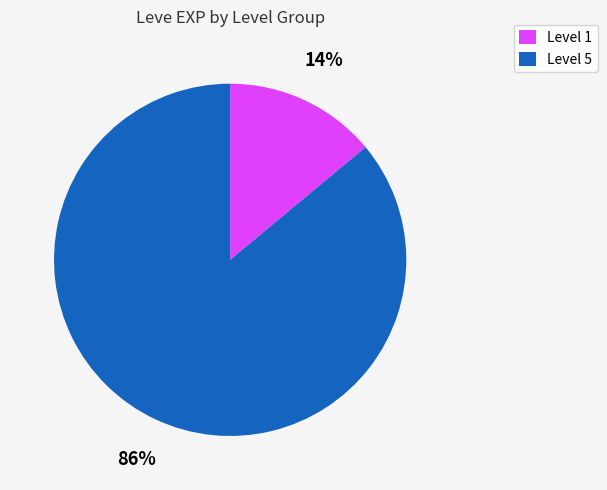

Between Level 1 and Level 5, which is larger?

Level 5